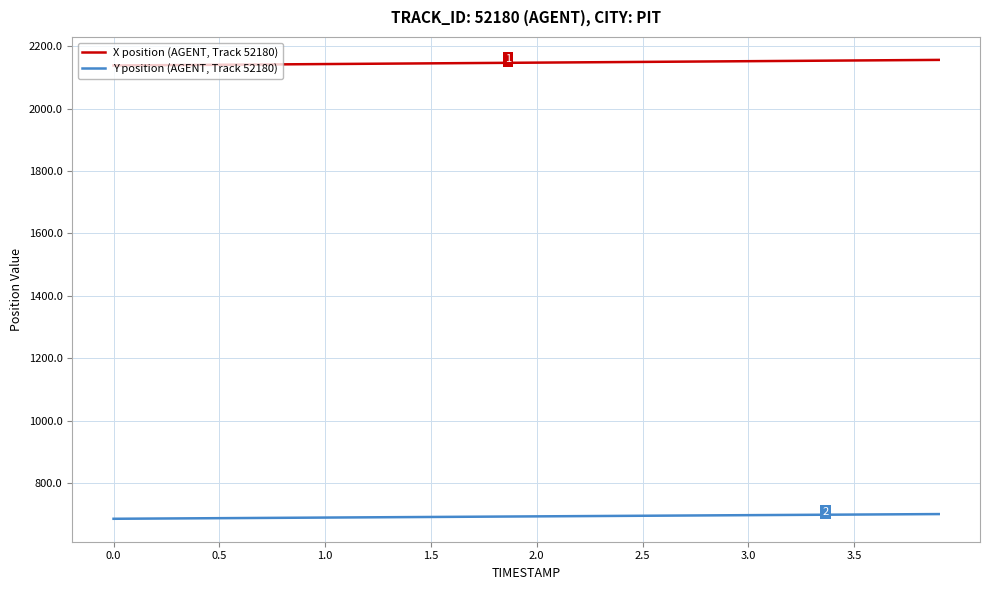

What are all the series names shown in the legend?

X position (AGENT, Track 52180), Y position (AGENT, Track 52180)